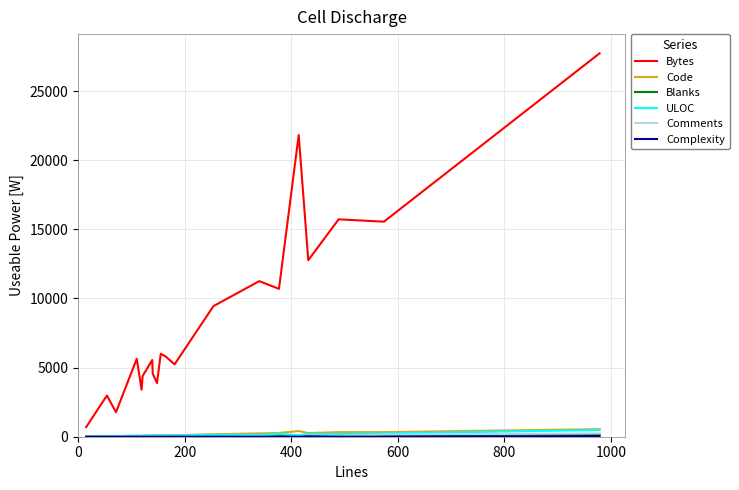

Which series has the widest spread of values?

Bytes